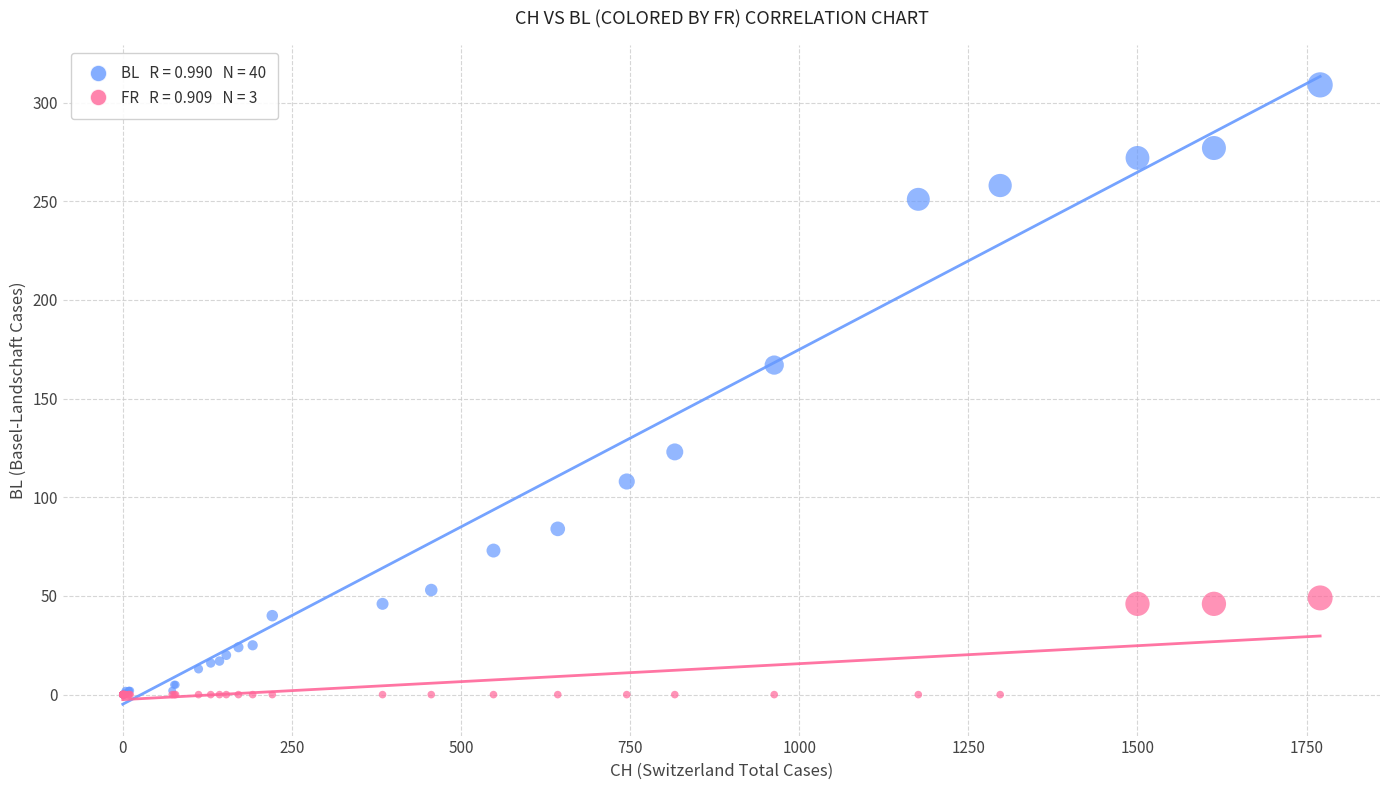

Across all series, what Y value is closest to 154?

167